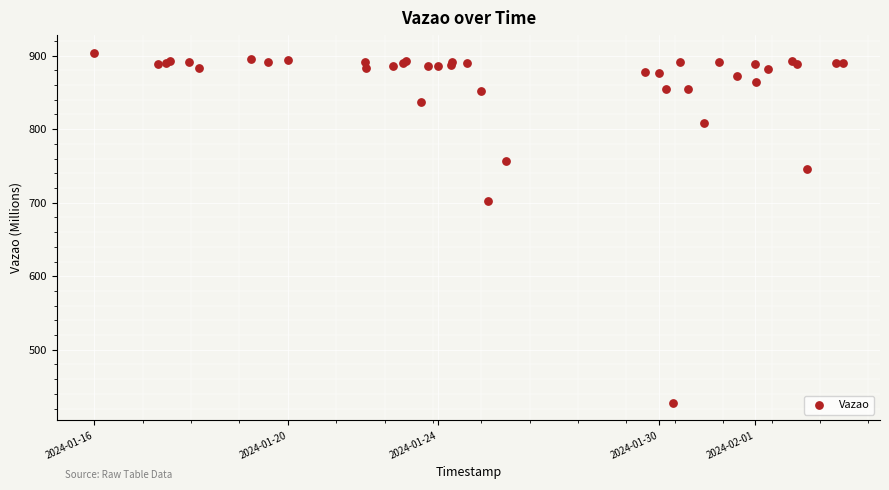

What Y value in the scatter plot is closest to 666?

702.6